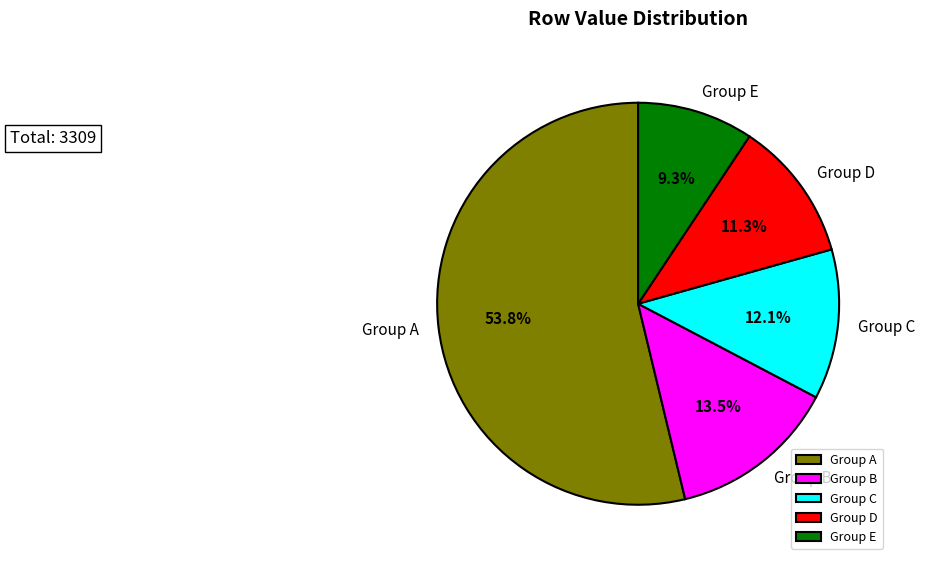

Is there any slice that represents more than half of the pie?

Yes